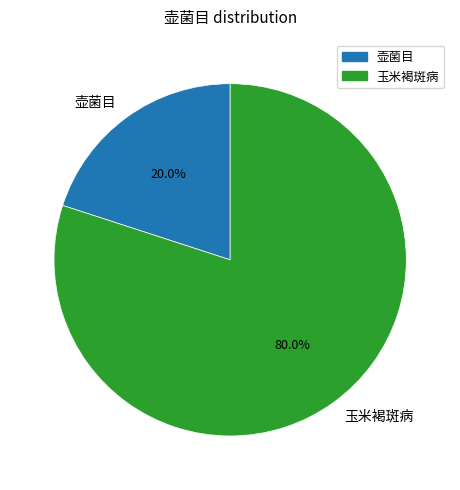

To the nearest percent, what portion does 玉米褐斑病 represent?

80%